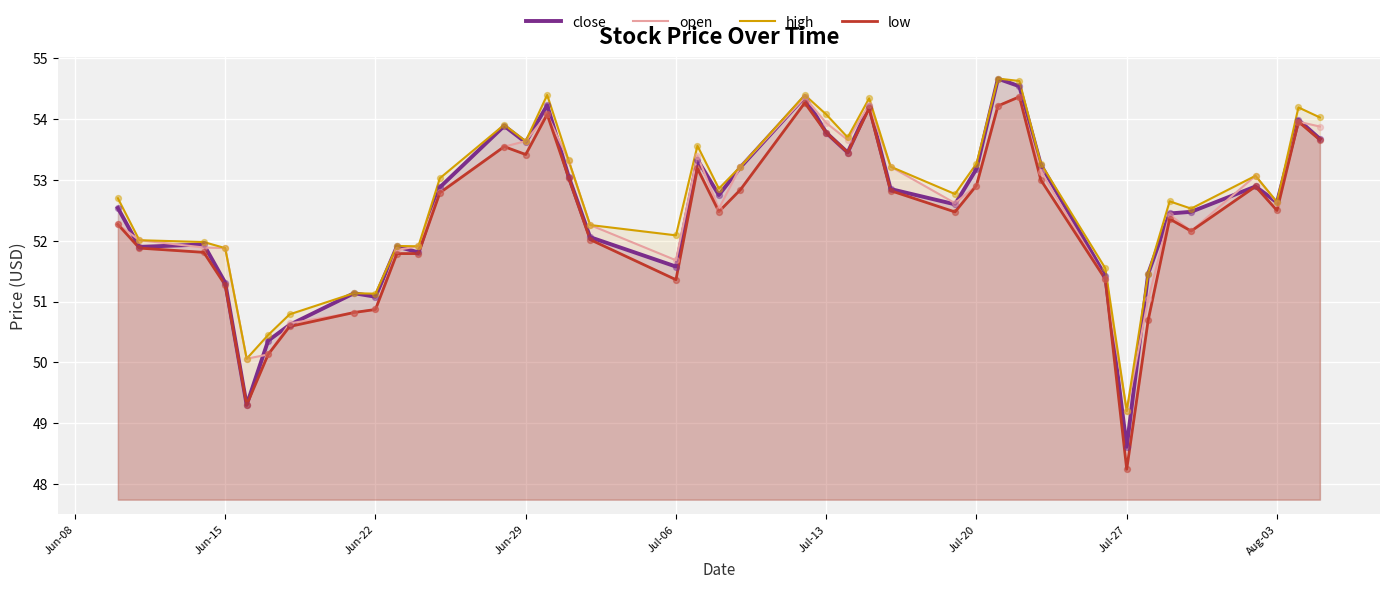

At how many categories does at least one series exceed 49?

40